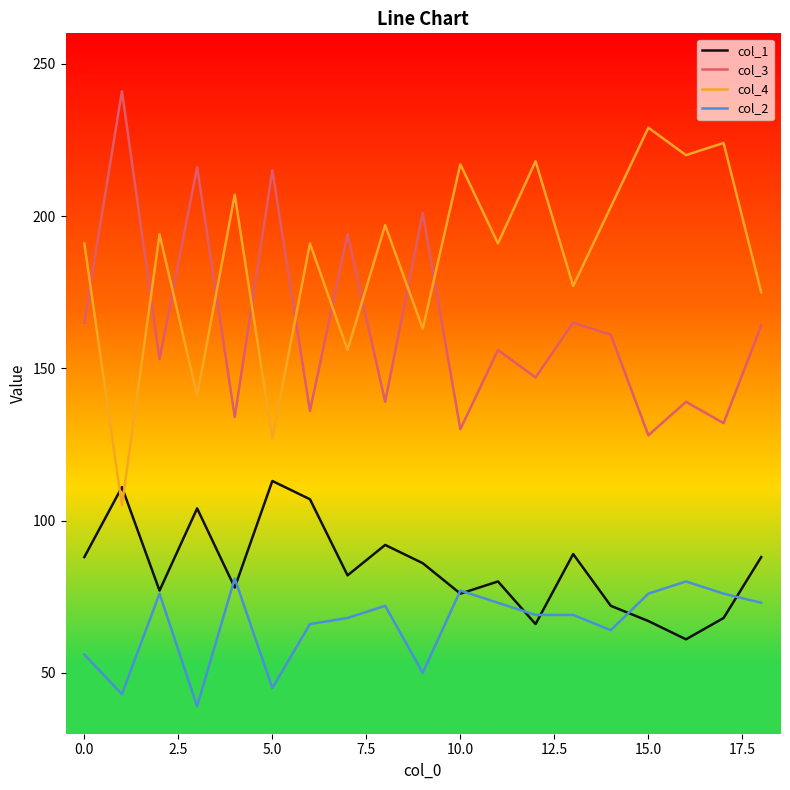

Does the chart have visible grid lines?

No